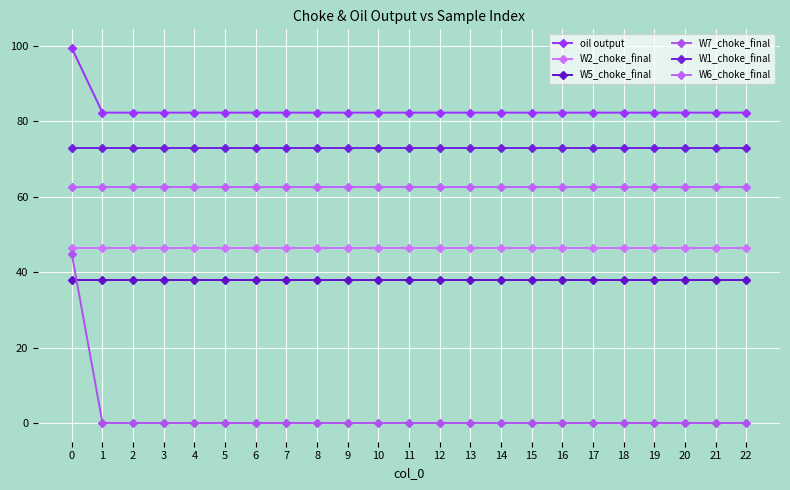

Reading left to right, list all the values displayed in this chart.

oil output: 0=99.4	1=82.3	2=82.3	3=82.3	4=82.3	5=82.3	6=82.3	7=82.3	8=82.3	9=82.3	10=82.3	11=82.3	12=82.3	13=82.3	14=82.3	15=82.3	16=82.3	17=82.3	18=82.3	19=82.3	20=82.3	21=82.3	22=82.3
W2_choke_final: 0=46.4	1=46.4	2=46.4	3=46.4	4=46.4	5=46.4	6=46.4	7=46.4	8=46.4	9=46.4	10=46.4	11=46.4	12=46.4	13=46.4	14=46.4	15=46.4	16=46.4	17=46.4	18=46.4	19=46.4	20=46.4	21=46.4	22=46.4
W5_choke_final: 0=38.0	1=38.0	2=38.0	3=38.0	4=38.0	5=38.0	6=38.0	7=38.0	8=38.0	9=38.0	10=38.0	11=38.0	12=38.0	13=38.0	14=38.0	15=38.0	16=38.0	17=38.0	18=38.0	19=38.0	20=38.0	21=38.0	22=38.0
W7_choke_final: 0=44.8	1=0.0	2=0.0	3=0.0	4=0.0	5=0.0	6=0.0	7=0.0	8=0.0	9=0.0	10=0.0	11=0.0	12=0.0	13=0.0	14=0.0	15=0.0	16=0.0	17=0.0	18=0.0	19=0.0	20=0.0	21=0.0	22=0.0
W1_choke_final: 0=73.0	1=73.0	2=73.0	3=73.0	4=73.0	5=73.0	6=73.0	7=73.0	8=73.0	9=73.0	10=73.0	11=73.0	12=73.0	13=73.0	14=73.0	15=73.0	16=73.0	17=73.0	18=73.0	19=73.0	20=73.0	21=73.0	22=73.0
W6_choke_final: 0=62.6	1=62.6	2=62.6	3=62.6	4=62.6	5=62.6	6=62.6	7=62.6	8=62.6	9=62.6	10=62.6	11=62.6	12=62.6	13=62.6	14=62.6	15=62.6	16=62.6	17=62.6	18=62.6	19=62.6	20=62.6	21=62.6	22=62.6